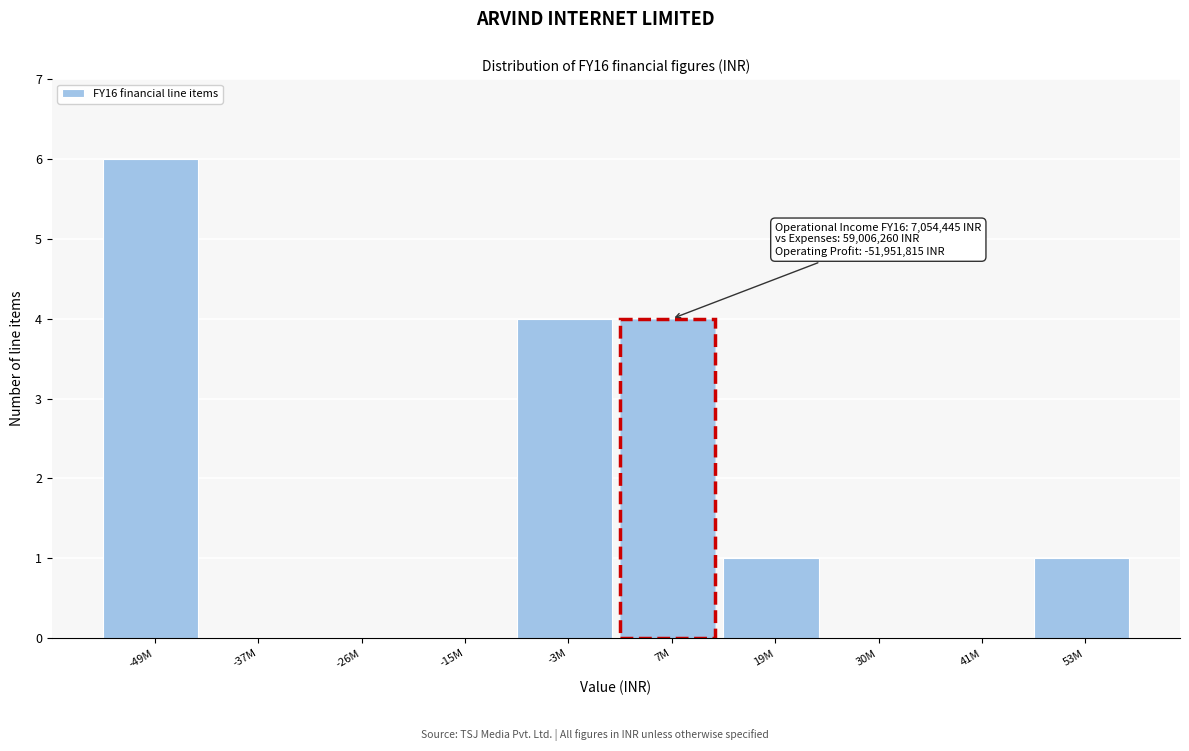

Reading left to right, list all the values displayed in this chart.

-49M=6	-37M=0	-26M=0	-15M=0	-3M=4	7M=4	19M=1	30M=0	41M=0	53M=1